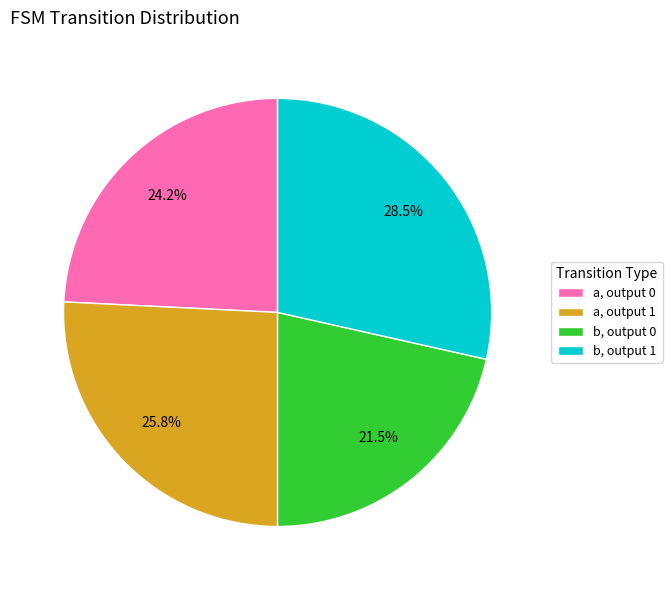

Rank the categories by value from lowest to highest.

b, output 0, a, output 0, a, output 1, b, output 1